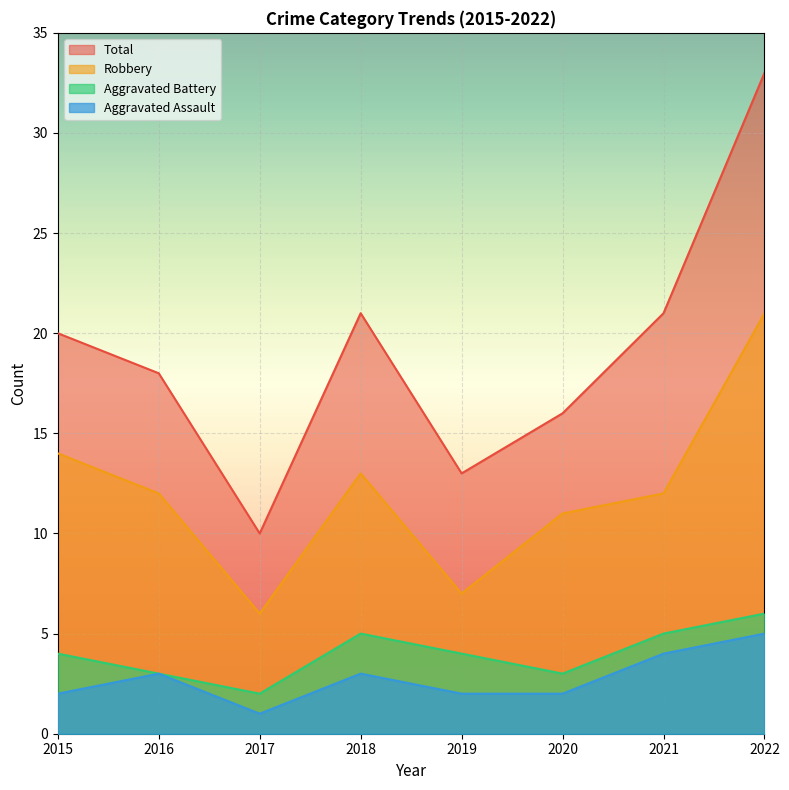

How many lines are shown in the chart?

4